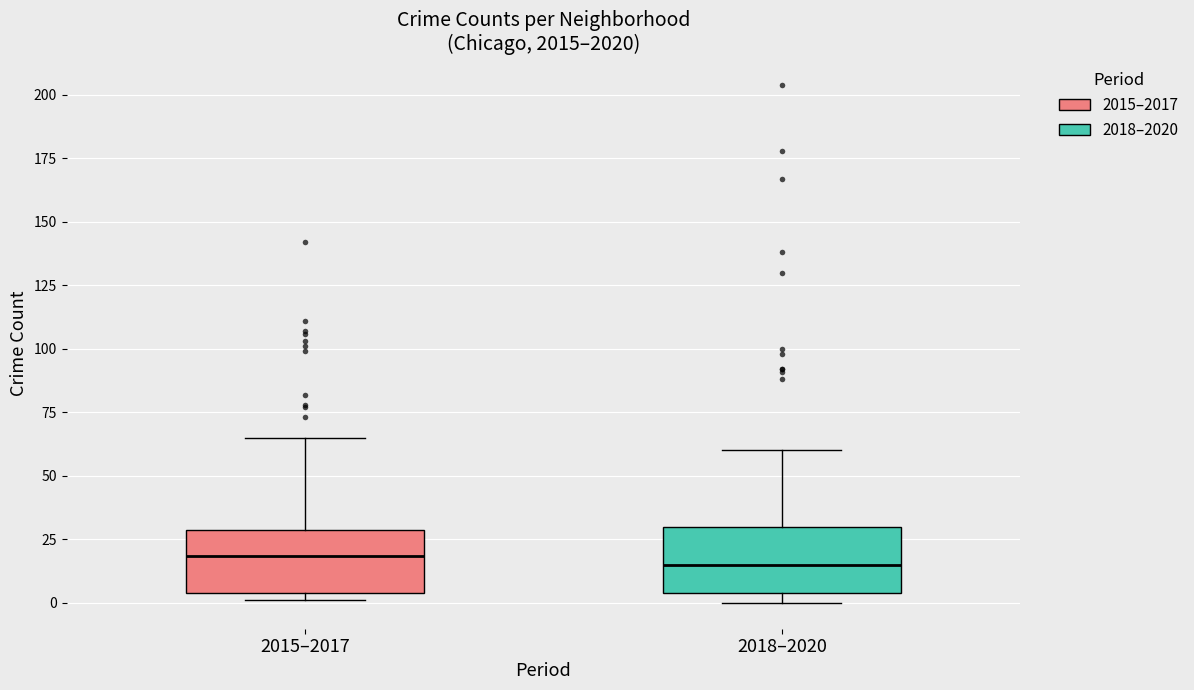

Reading left to right, transcribe this box plot: for each box, give where its median line is, the range the box spans, and where its two whiskers end, as read against the y-axis. The values are not printed on the chart, so give them approximately, as read against the axis.

2015–2017: median 20, box 5 to 30, whiskers 0 to 65
2018–2020: median 15, box 5 to 30, whiskers 0 to 60